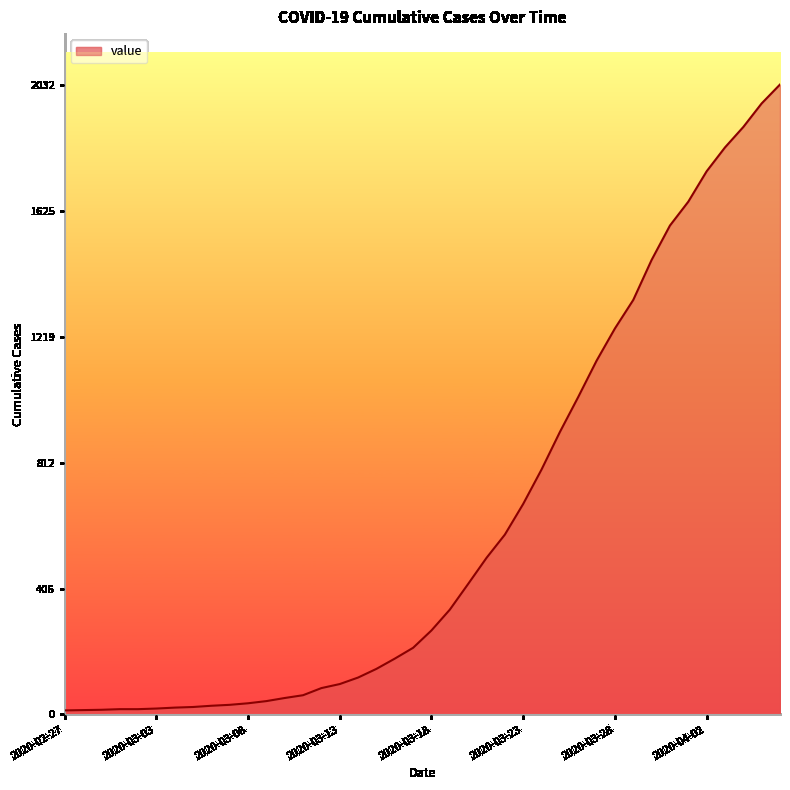

What is the maximum value shown in the chart?

2032